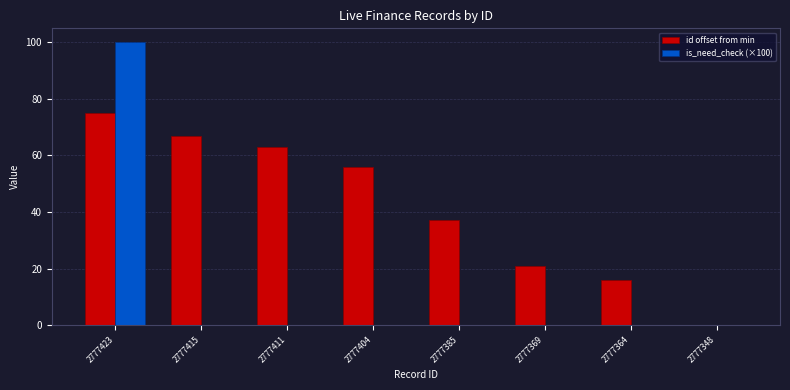

How many groups of bars are there?

8